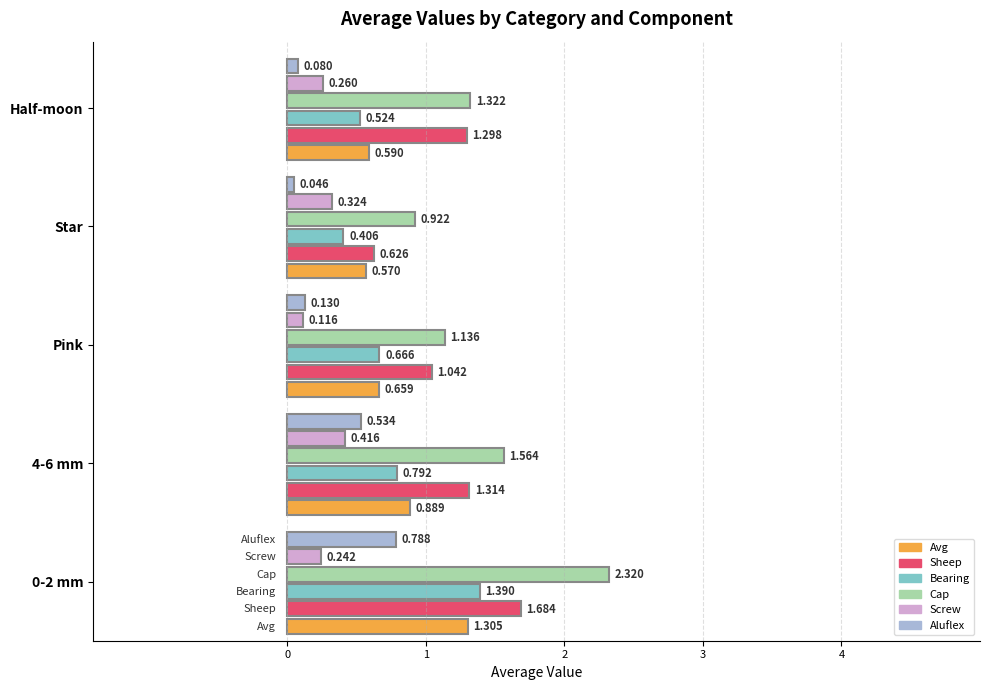

Reading right to left, transcribe all the data shown in this chart.

Avg: Half-moon=0.6	Star=0.6	Pink=0.7	4-6 mm=0.9	0-2 mm=1.3
Sheep: Half-moon=1.3	Star=0.6	Pink=1.0	4-6 mm=1.3	0-2 mm=1.7
Bearing: Half-moon=0.5	Star=0.4	Pink=0.7	4-6 mm=0.8	0-2 mm=1.4
Cap: Half-moon=1.3	Star=0.9	Pink=1.1	4-6 mm=1.6	0-2 mm=2.3
Screw: Half-moon=0.3	Star=0.3	Pink=0.1	4-6 mm=0.4	0-2 mm=0.2
Aluflex: Half-moon=0.1	Star=0.0	Pink=0.1	4-6 mm=0.5	0-2 mm=0.8